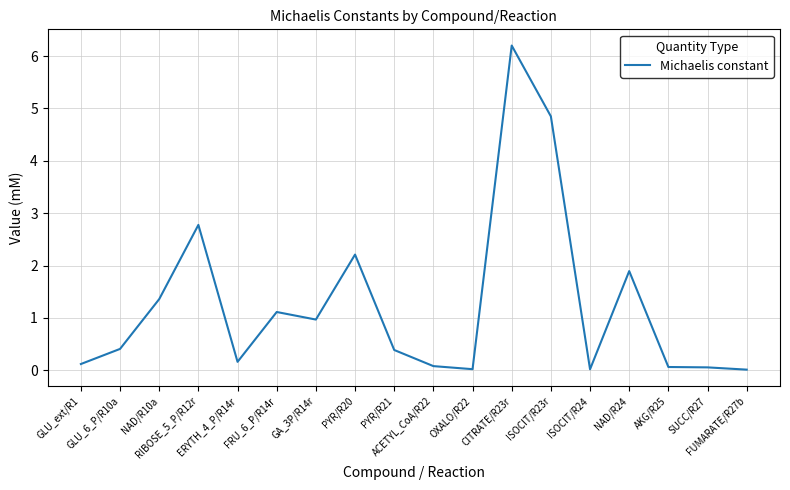

List the labels in order of value, largest first.

CITRATE/R23r, ISOCIT/R23r, RIBOSE_5_P/R12r, PYR/R20, NAD/R24, NAD/R10a, FRU_6_P/R14r, GA_3P/R14r, GLU_6_P/R10a, PYR/R21, ERYTH_4_P/R14r, GLU_ext/R1, ACETYL_CoA/R22, AKG/R25, SUCC/R27, OXALO/R22, ISOCIT/R24, FUMARATE/R27b